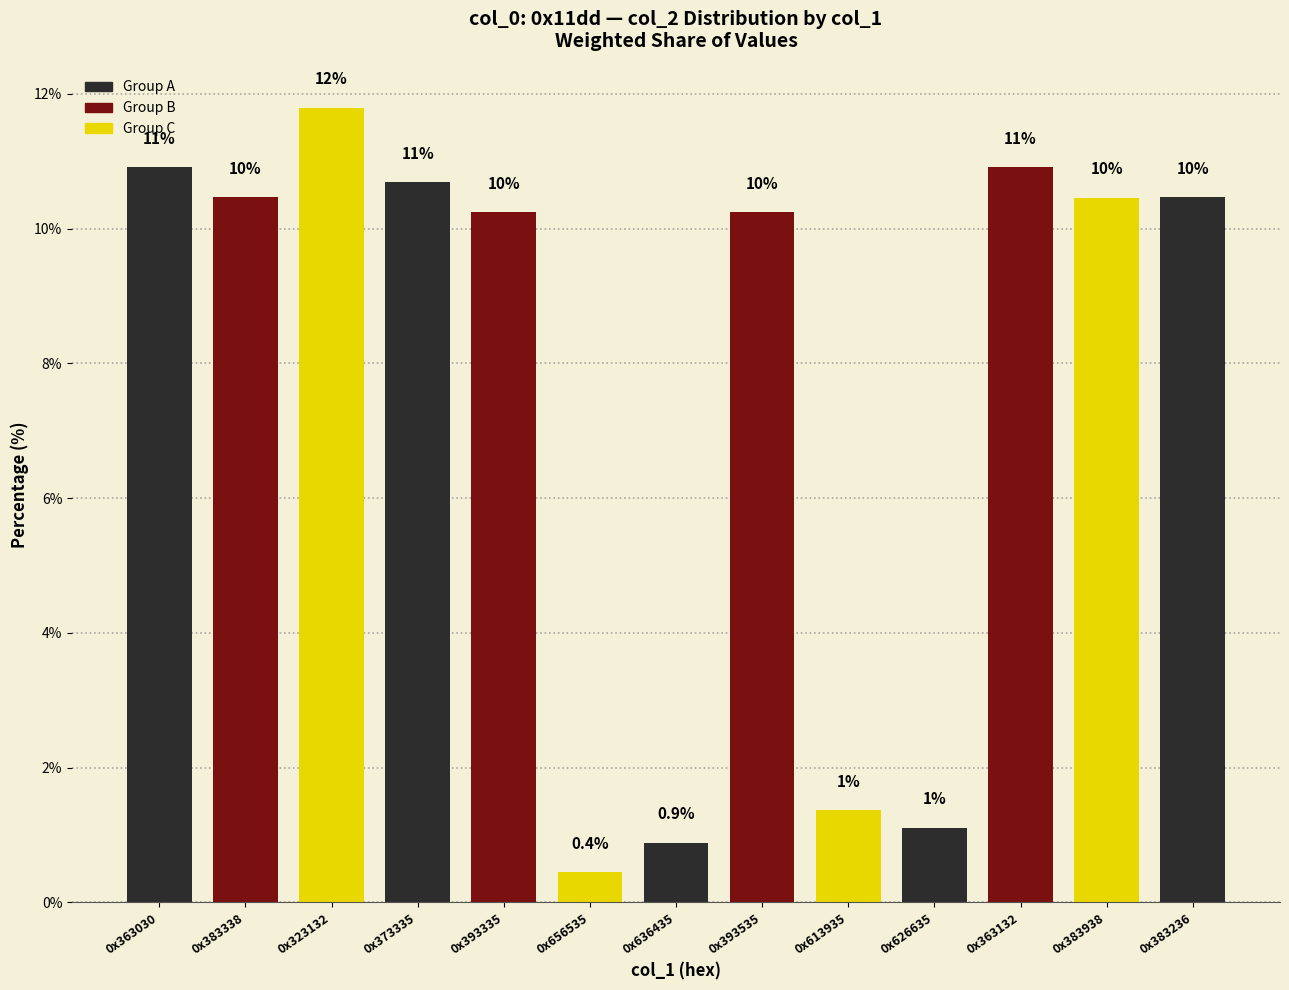

What is the label of the 3rd bar from the right?

0x363132